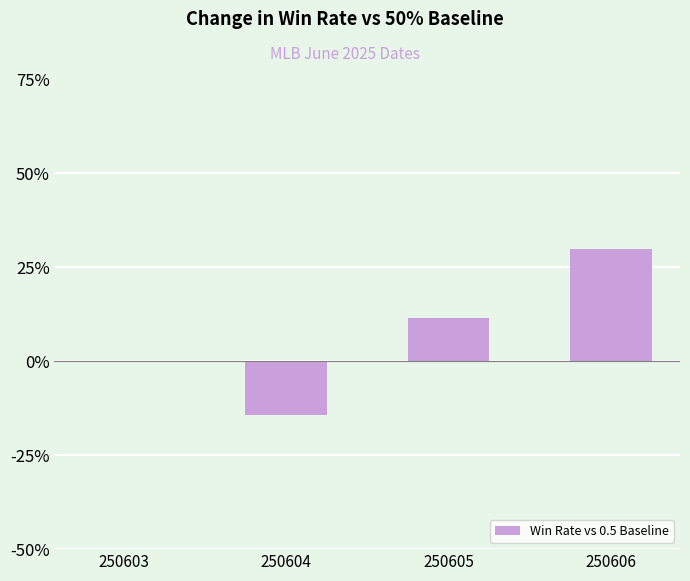

What is the change in value from 250603 to 250605?

+0.1